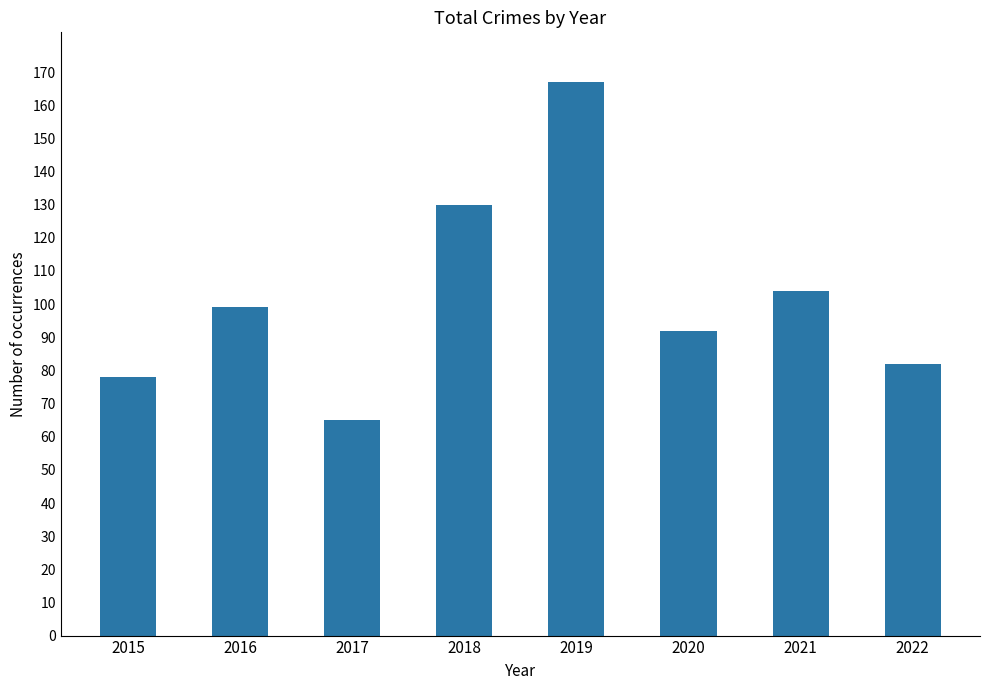

How many bars are there in total?

8